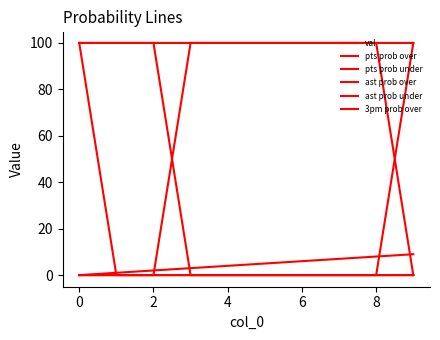

What is the value of the ast prob over point at the 1st from the left?

100